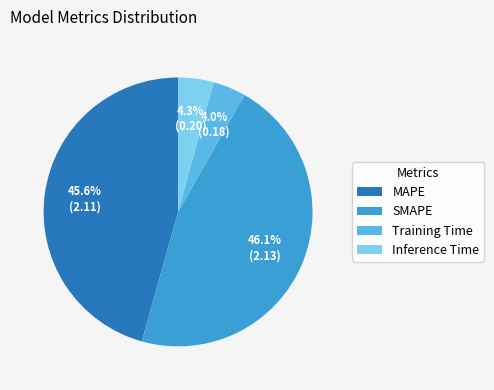

What percentage is the Training Time slice, to the nearest percent?

4%